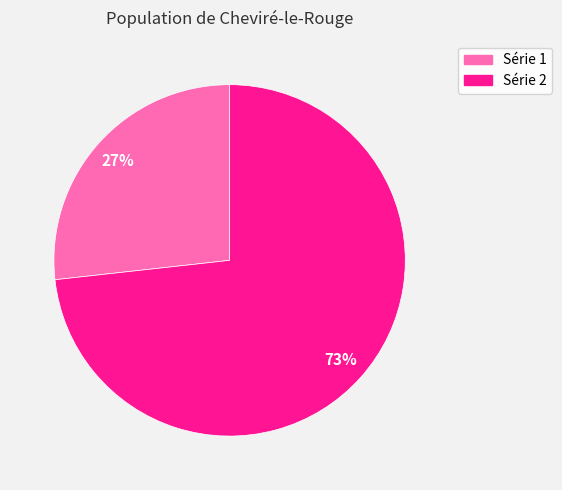

Does any single category account for the majority?

Yes